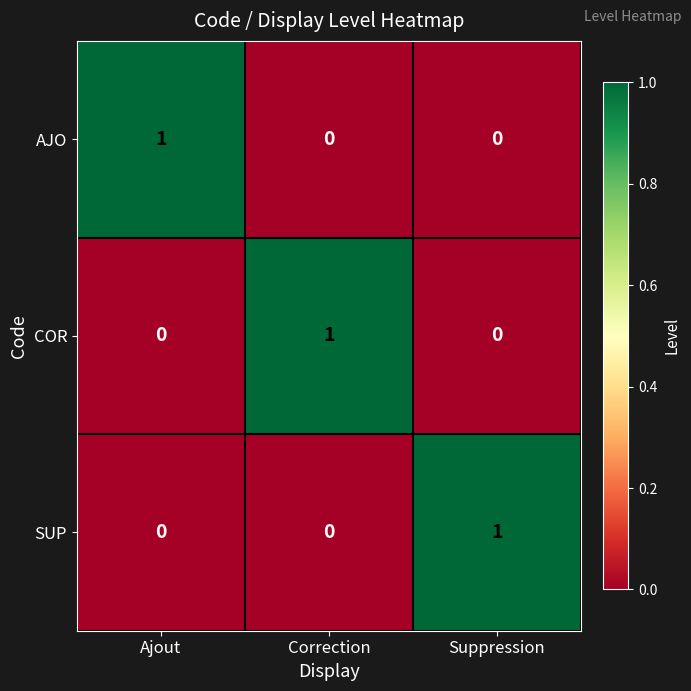

Count the SUP values in the range 0 to 1.

3